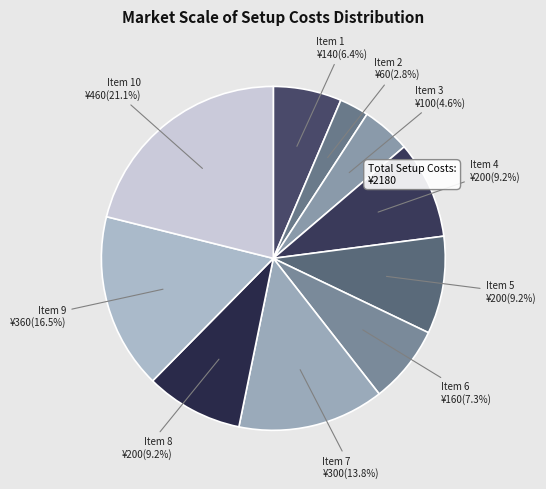

What is the smallest slice in the pie chart?

Item 2